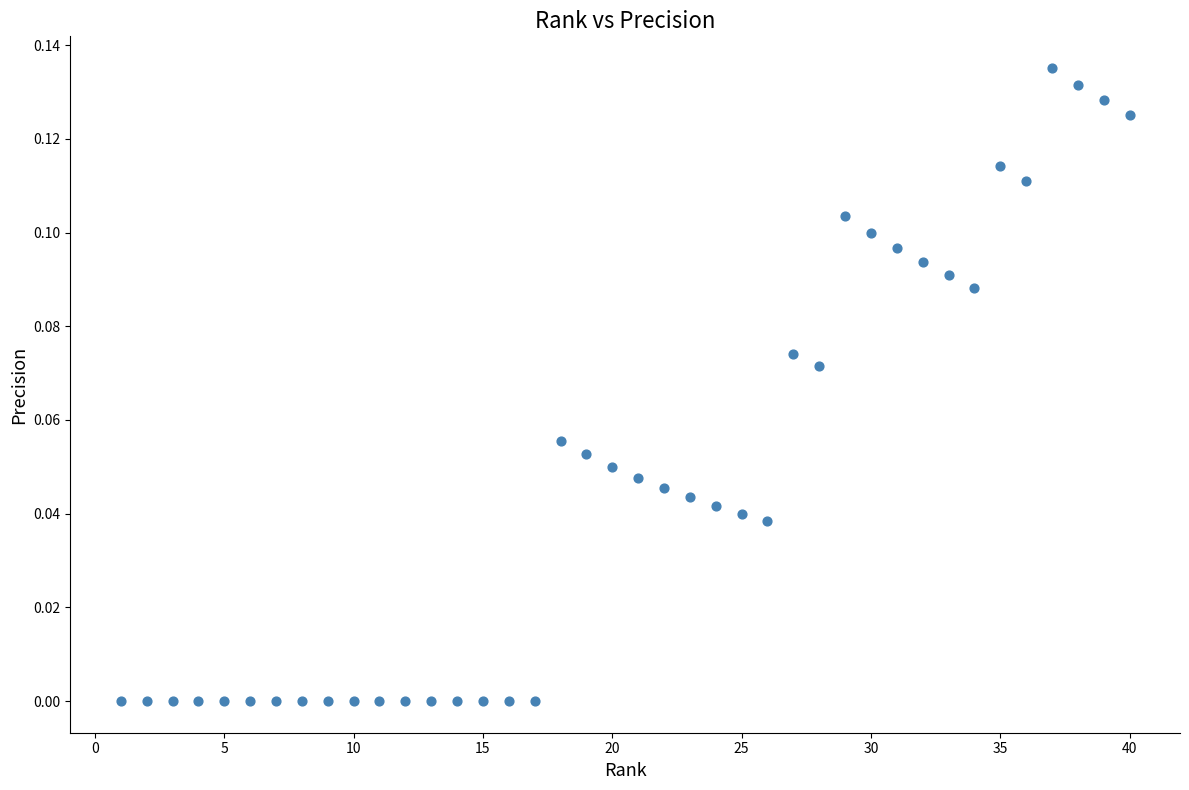

What is the range of X values (max minus min)?

39.0